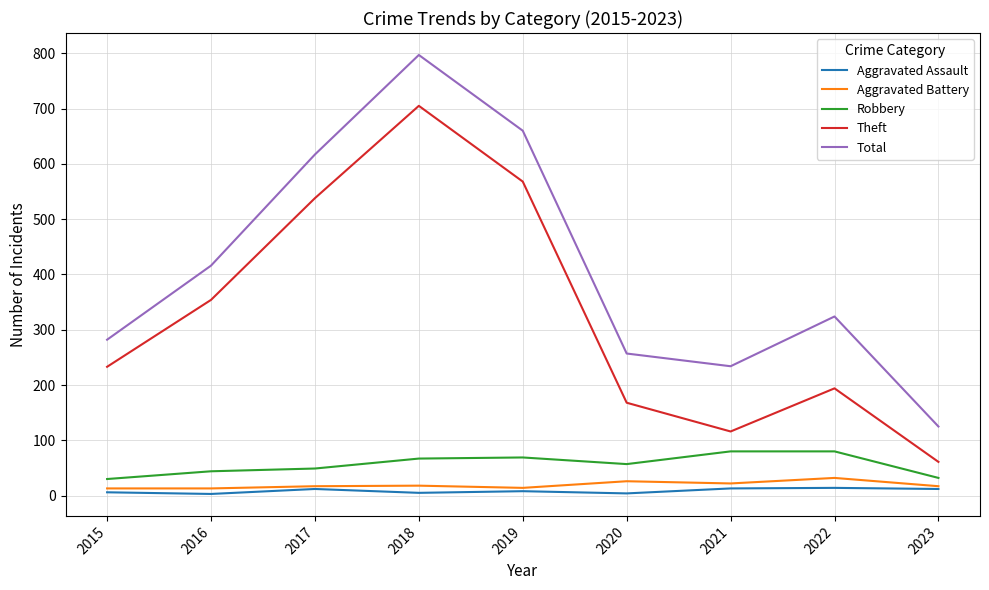

What is the approximate value of Robbery at 2015?

30